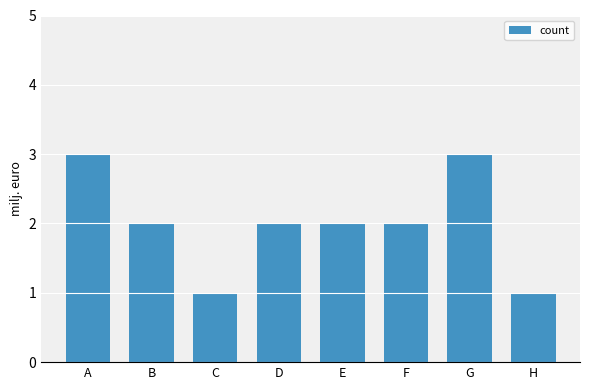

Does the chart contain any negative values?

No